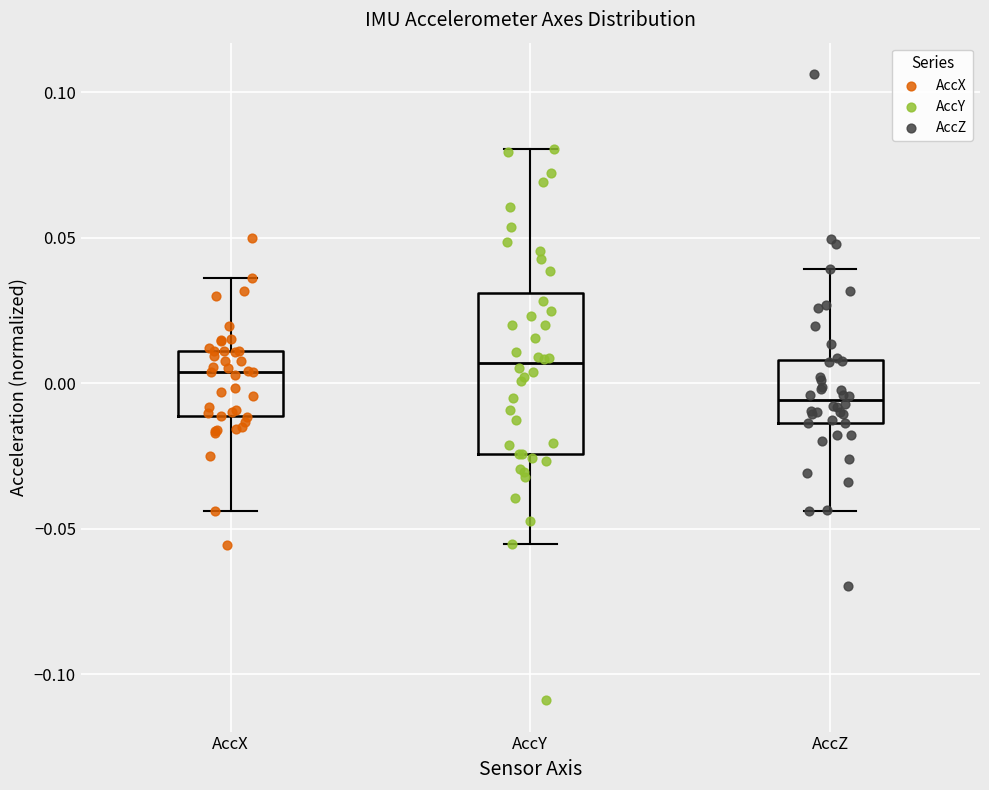

Reading left to right, transcribe this box plot: for each box, give where its median line is, the range the box spans, and where its two whiskers end, as read against the y-axis. The values are not printed on the chart, so give them approximately, as read against the axis.

AccX: median 0.005, box -0.010 to 0.010, whiskers -0.045 to 0.035
AccY: median 0.005, box -0.025 to 0.030, whiskers -0.055 to 0.080
AccZ: median -0.005, box -0.015 to 0.010, whiskers -0.045 to 0.040